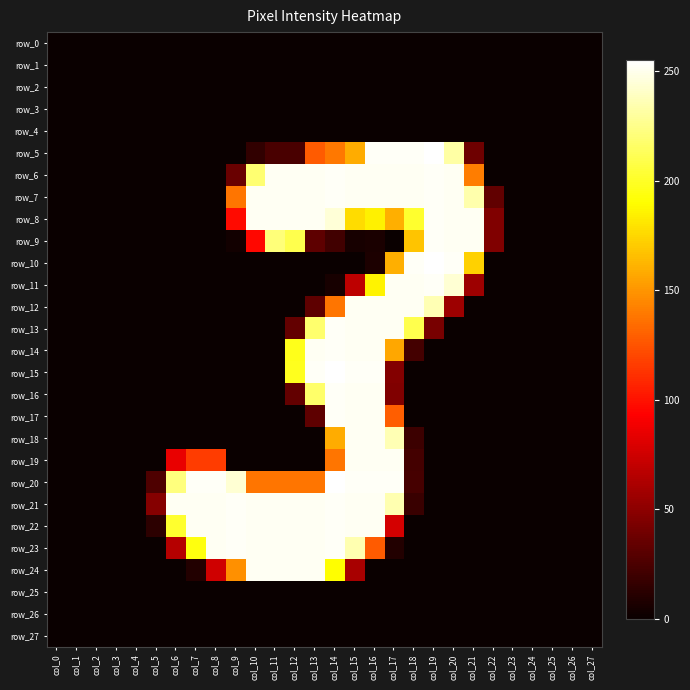

What is the difference between the highest and lowest values at col_19?

255